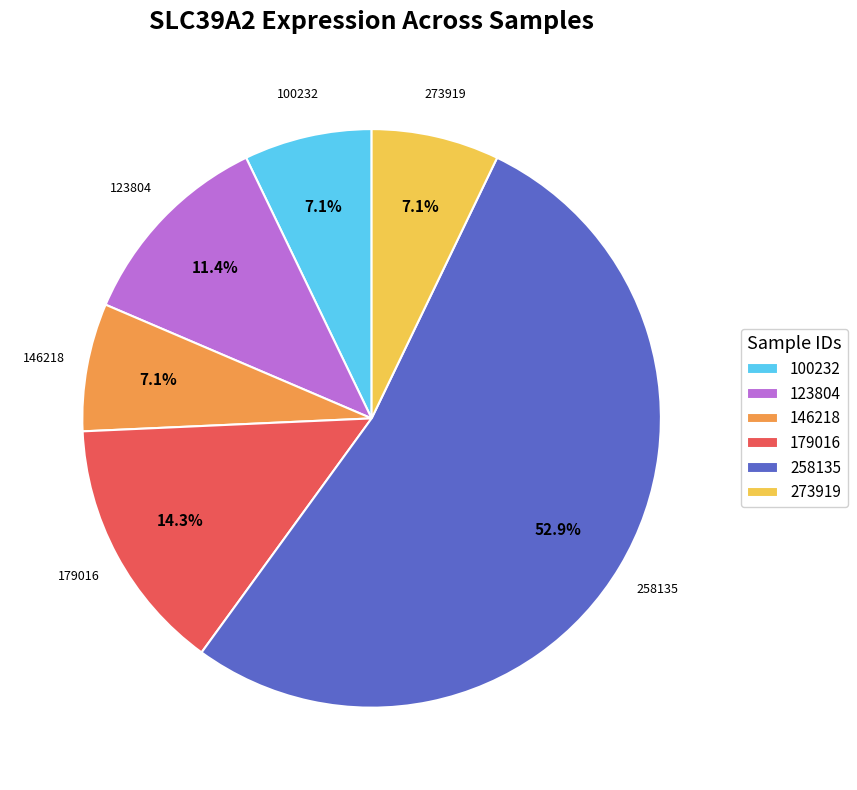

Which has a higher value, 146218 or 123804?

123804